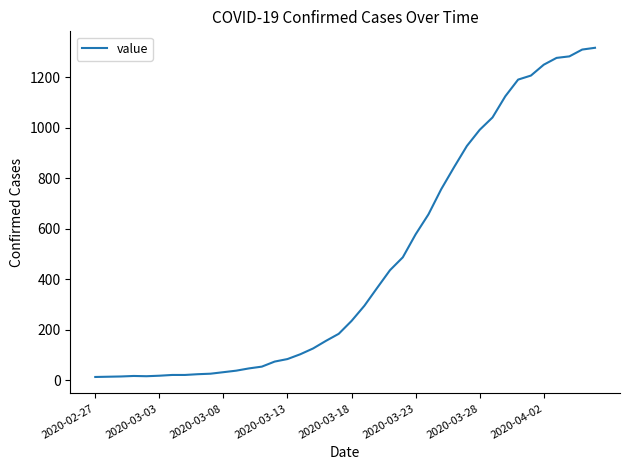

What is the greatest value displayed?

1317